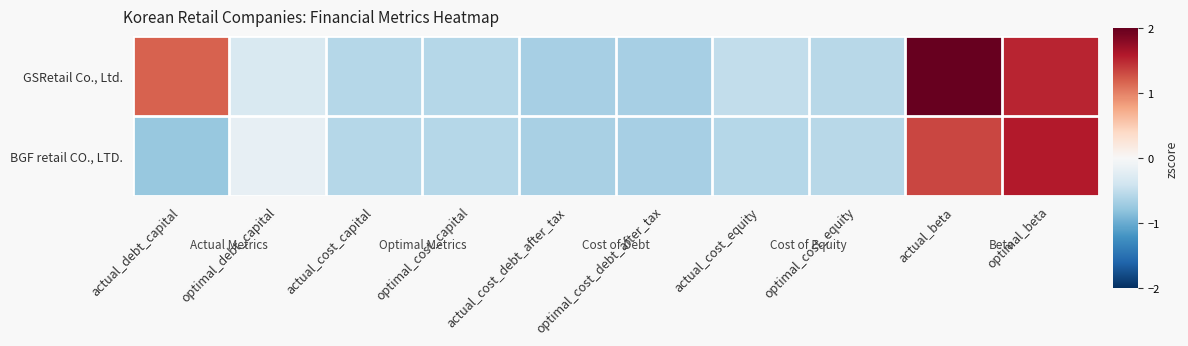

Rank the series by their average value, from highest to lowest.

GSRetail Co., Ltd., BGF retail CO., LTD.